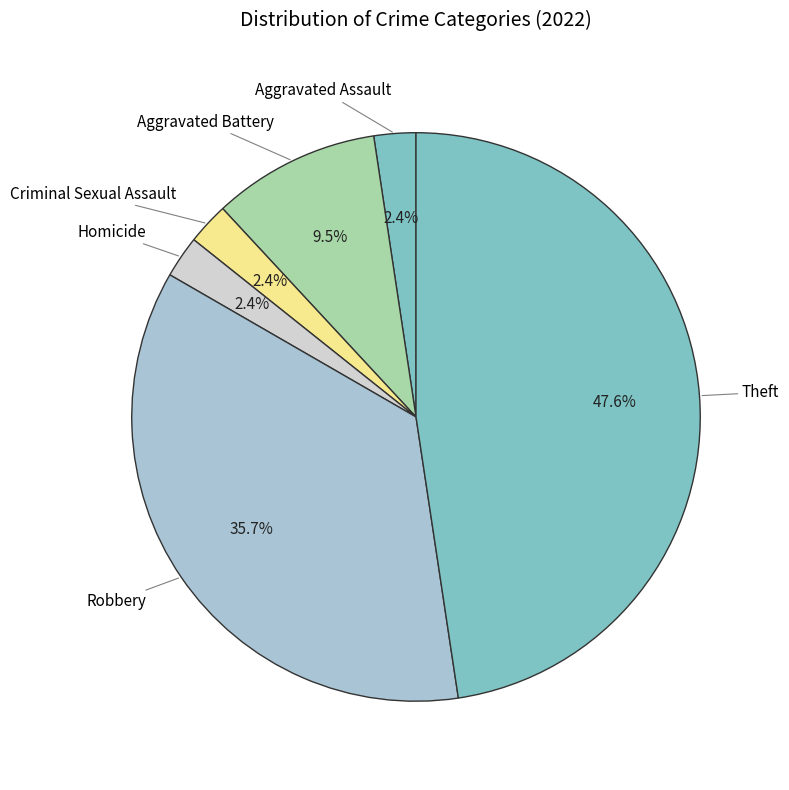

How many slices are in this pie chart?

6